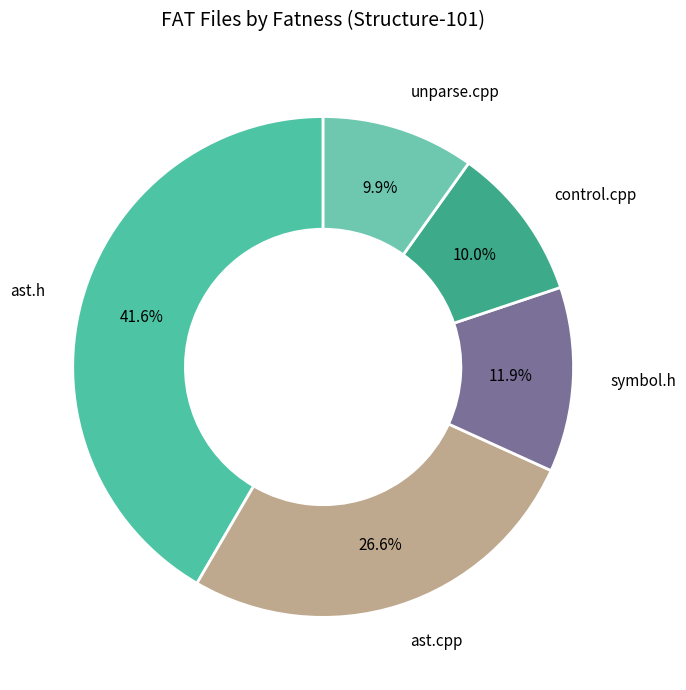

To the nearest percent, what is the average slice percentage?

20%